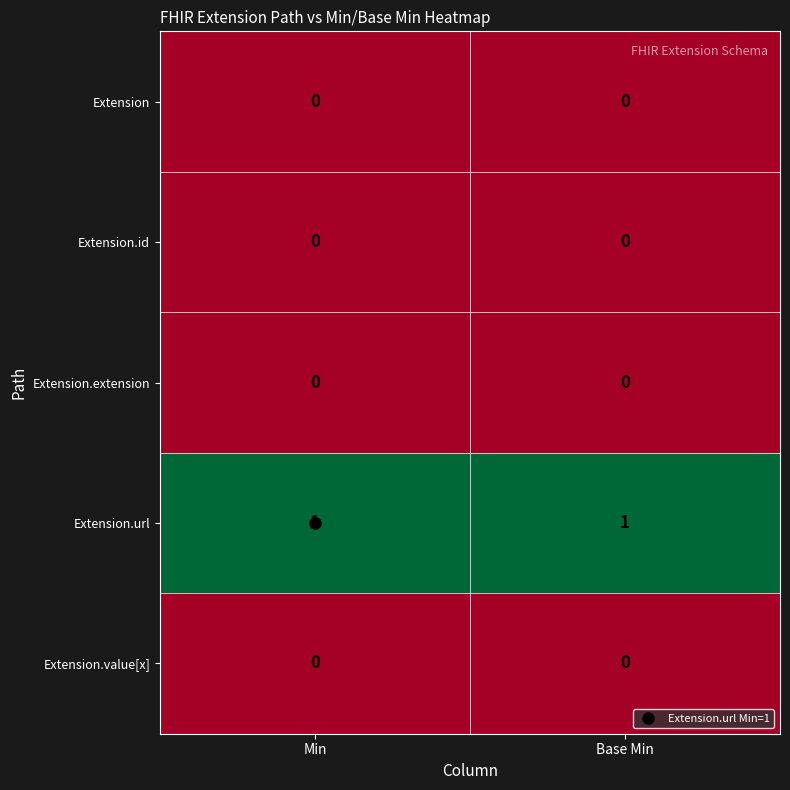

Is the value of Extension.url at Base Min greater than the value of Extension at Base Min?

Yes